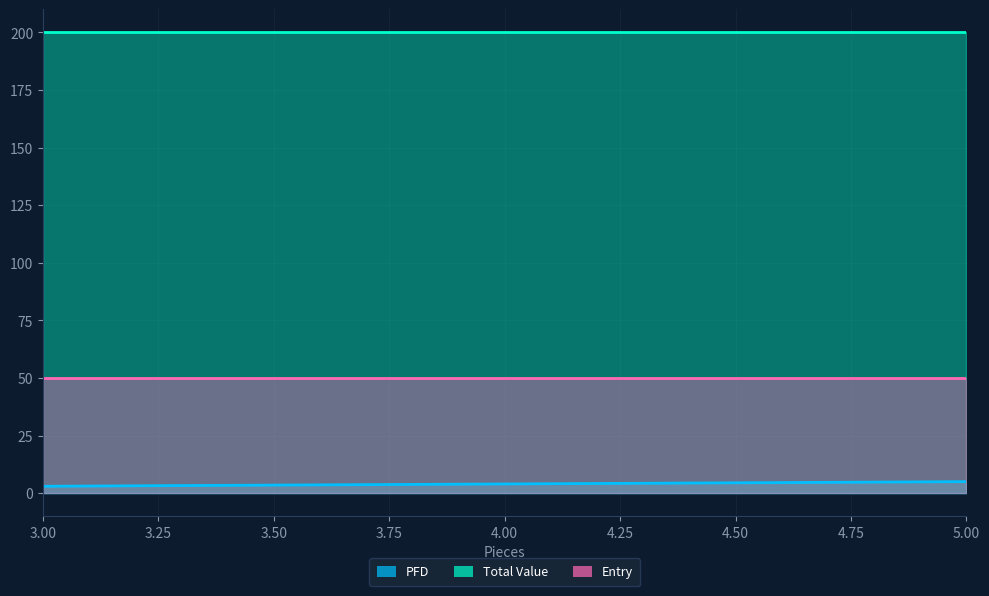

Where does the PFD series first go above 4?

5